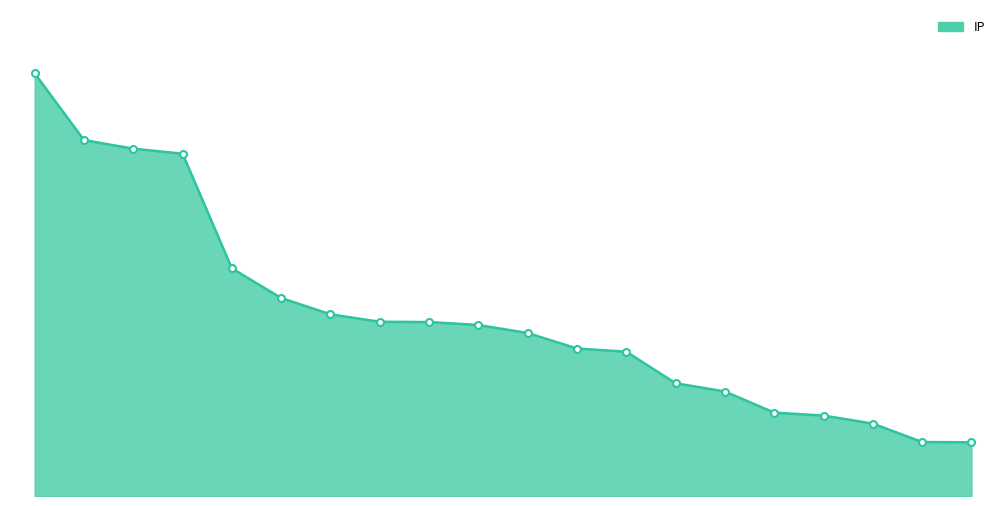

Does the chart display data point markers on the line(s)?

No